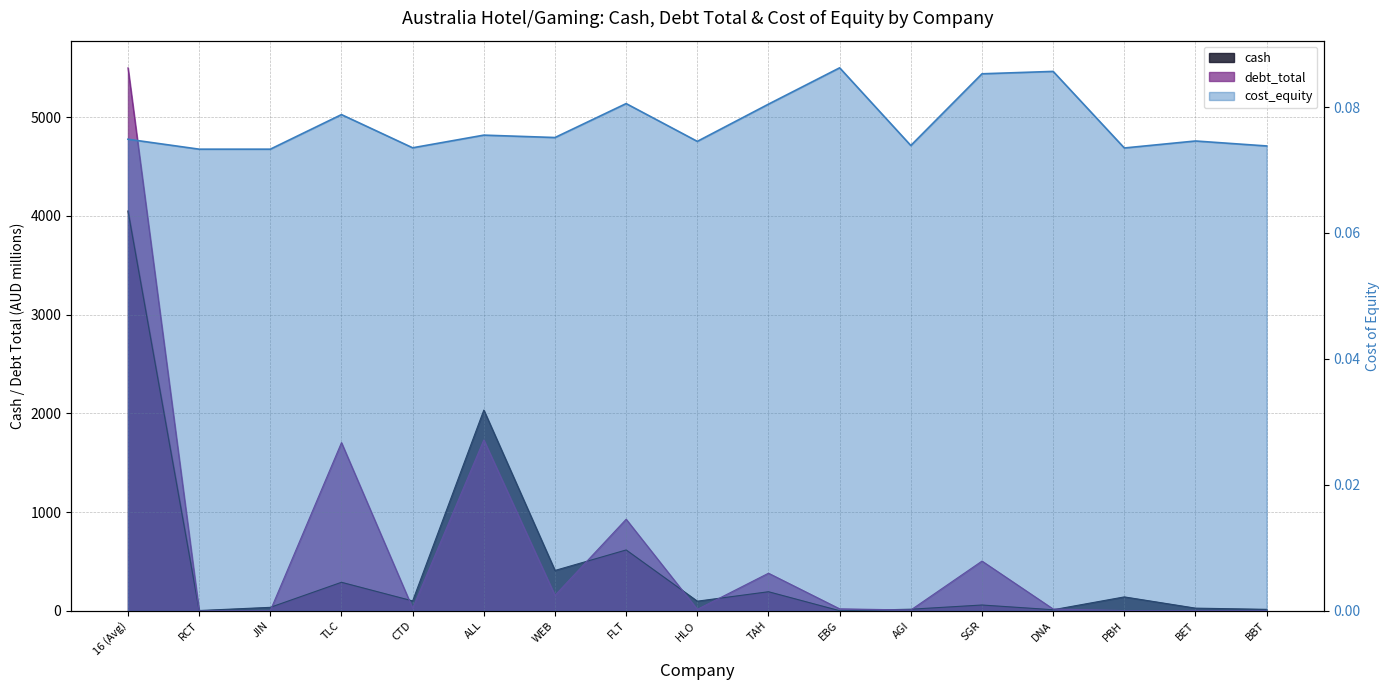

Which series has the largest range (max minus min)?

debt_total